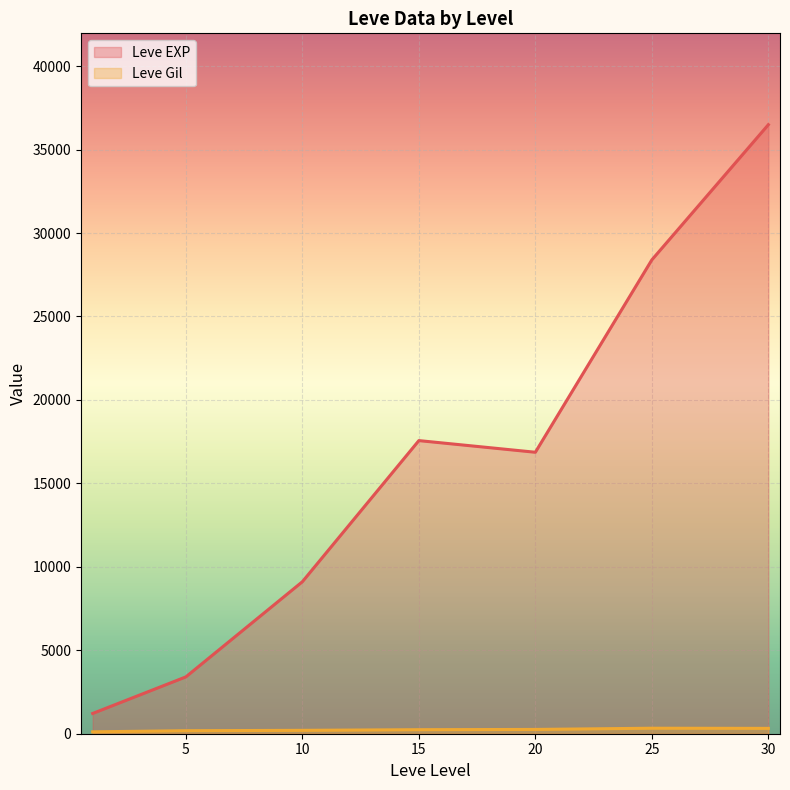

Between 15 and 30, which series saw the biggest shift?

Leve EXP